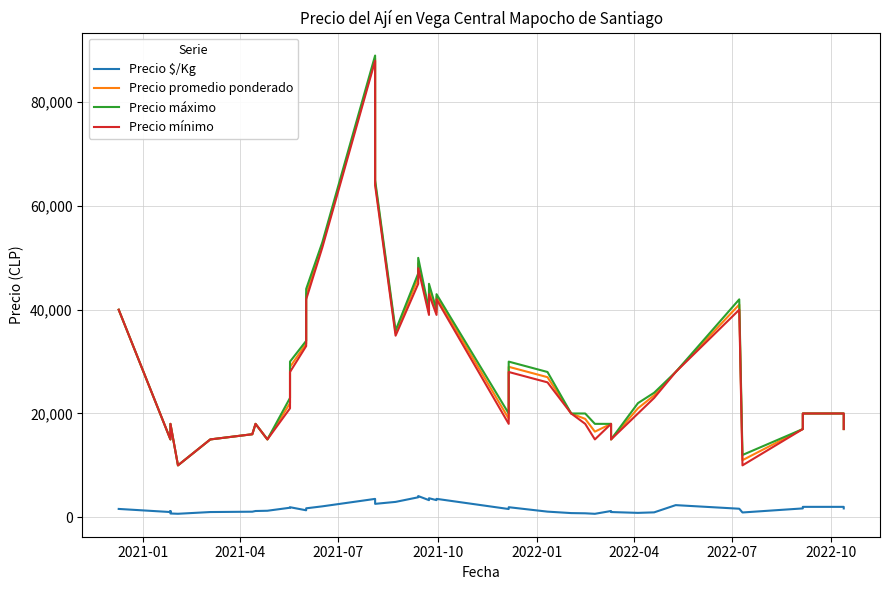

True or false: Precio mínimo and Precio $/Kg intersect in this chart.

False